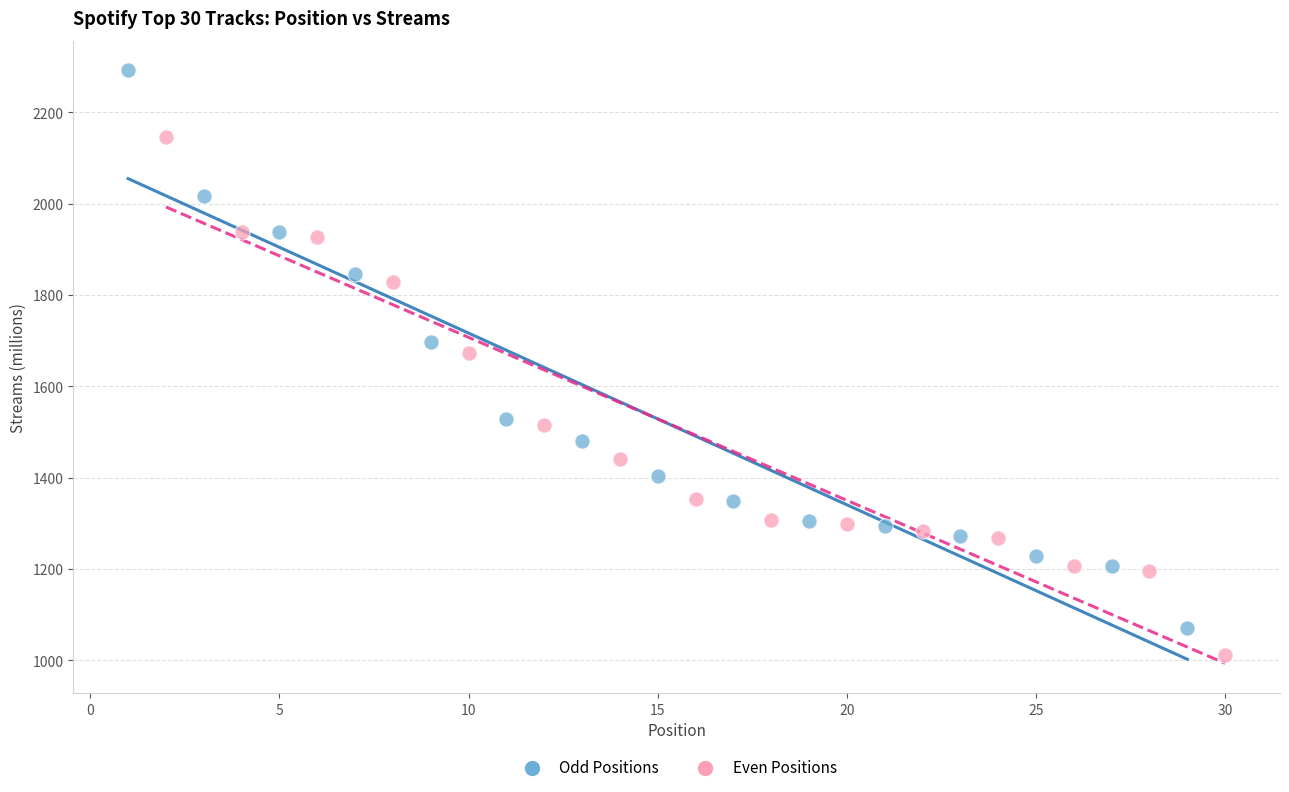

Which series reaches the minimum Y coordinate?

Even Positions